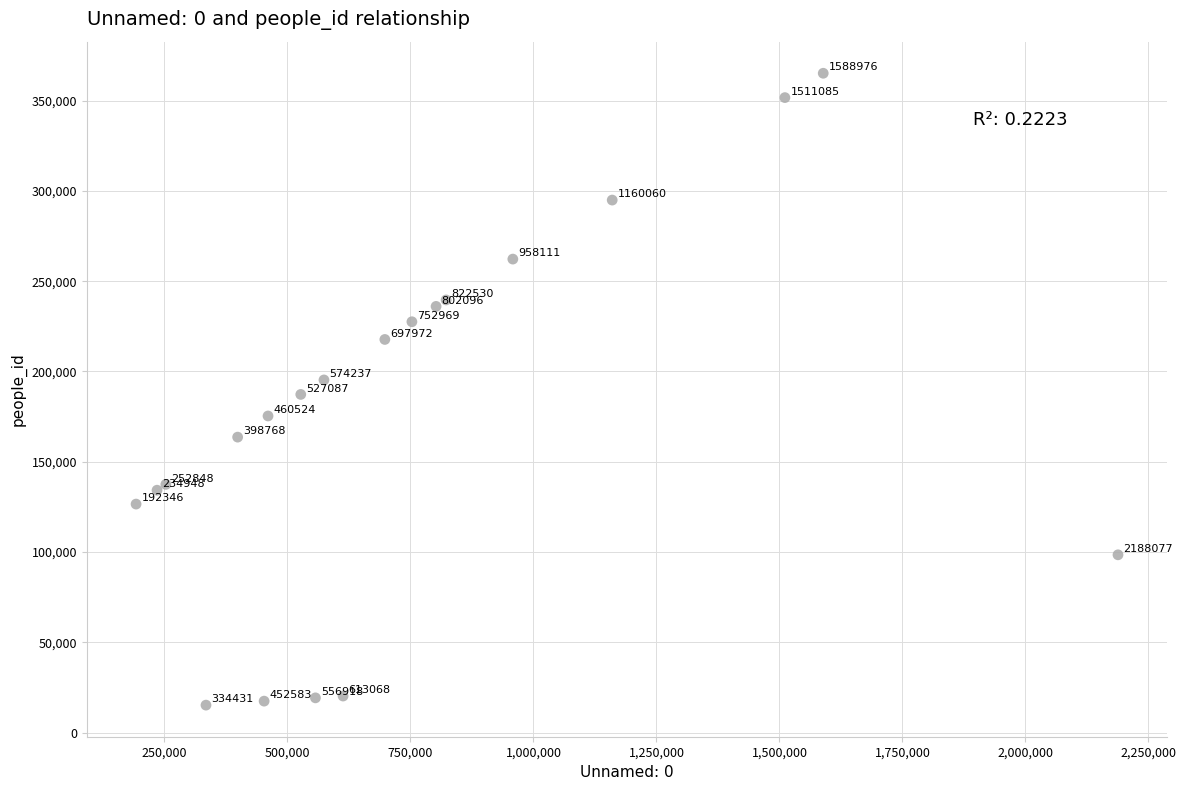

What Y value in the scatter plot is closest to 190170?

187272